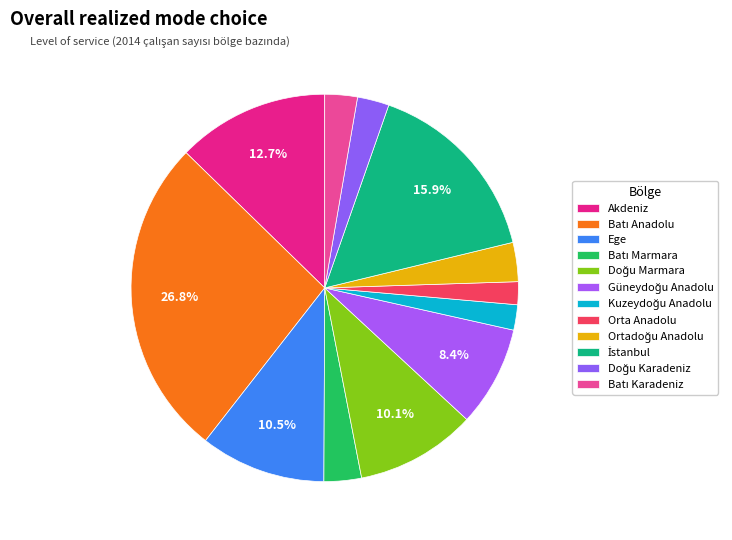

Is Batı Marmara the majority of the pie?

No